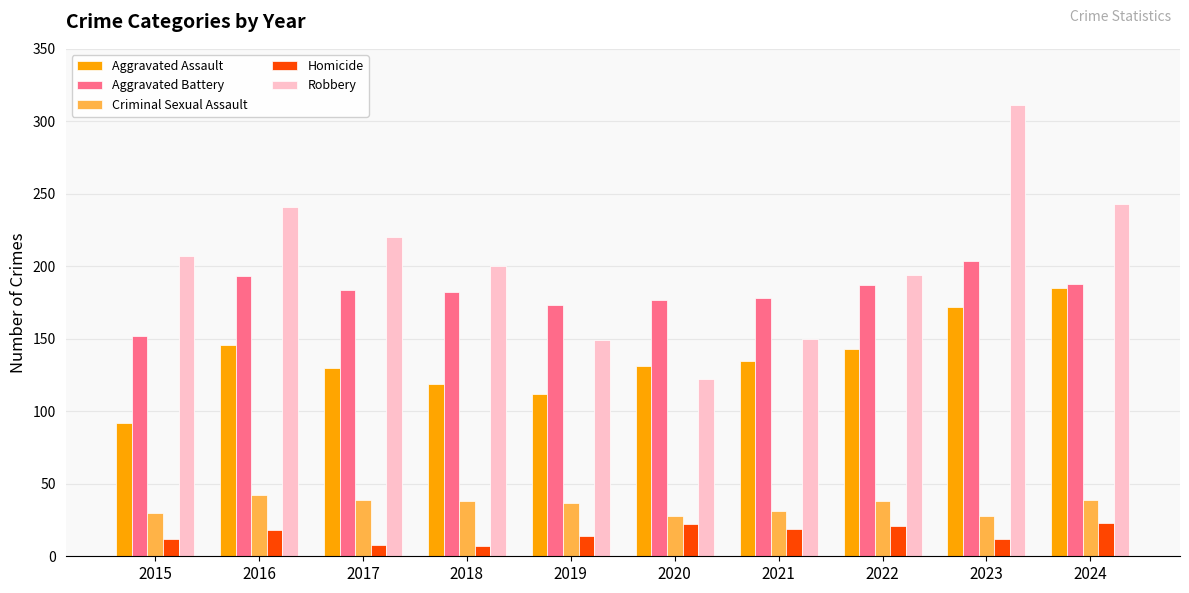

Is the value of Criminal Sexual Assault at 2024 greater than the value of Homicide at 2023?

Yes